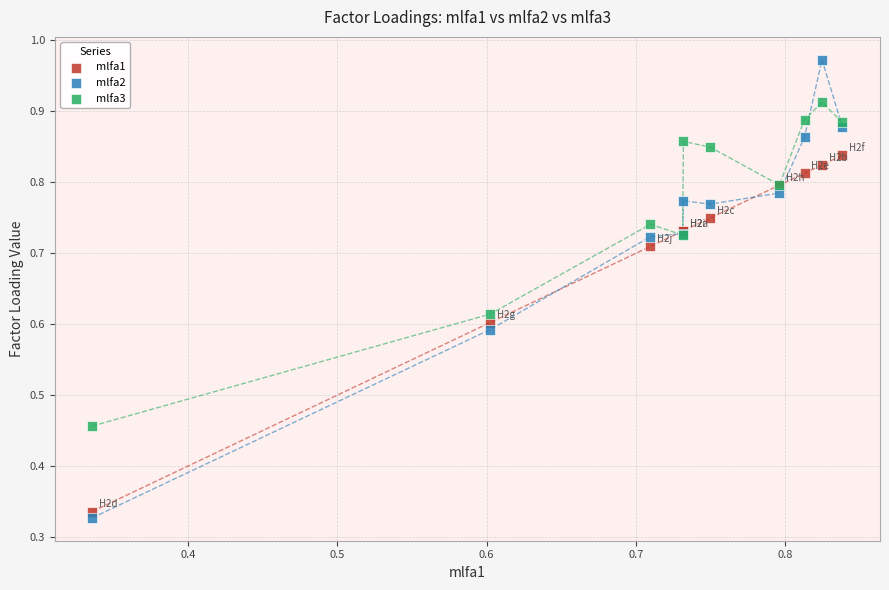

Which series contains the highest Y value?

mlfa2